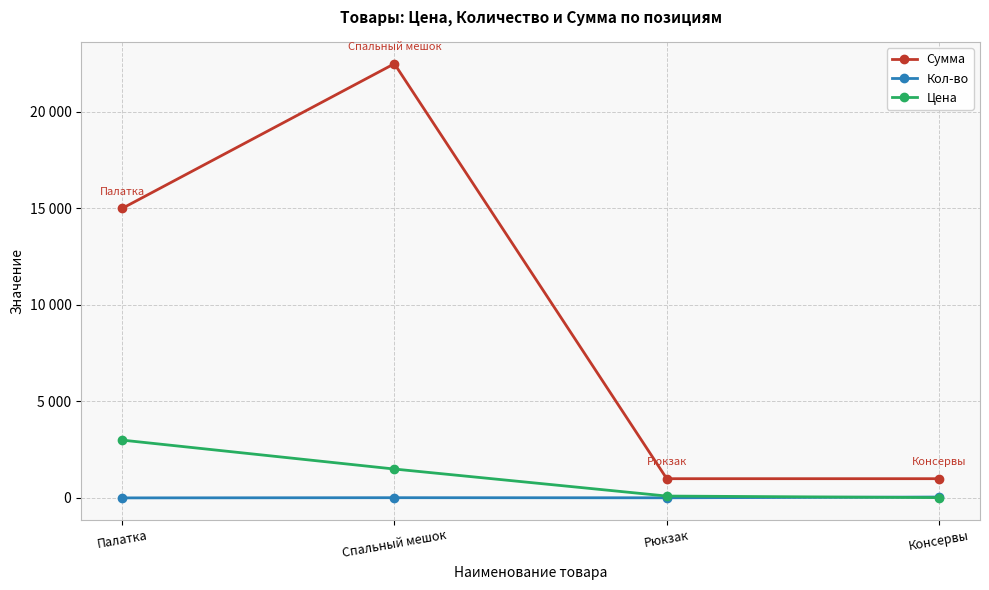

Does the chart have visible grid lines?

Yes